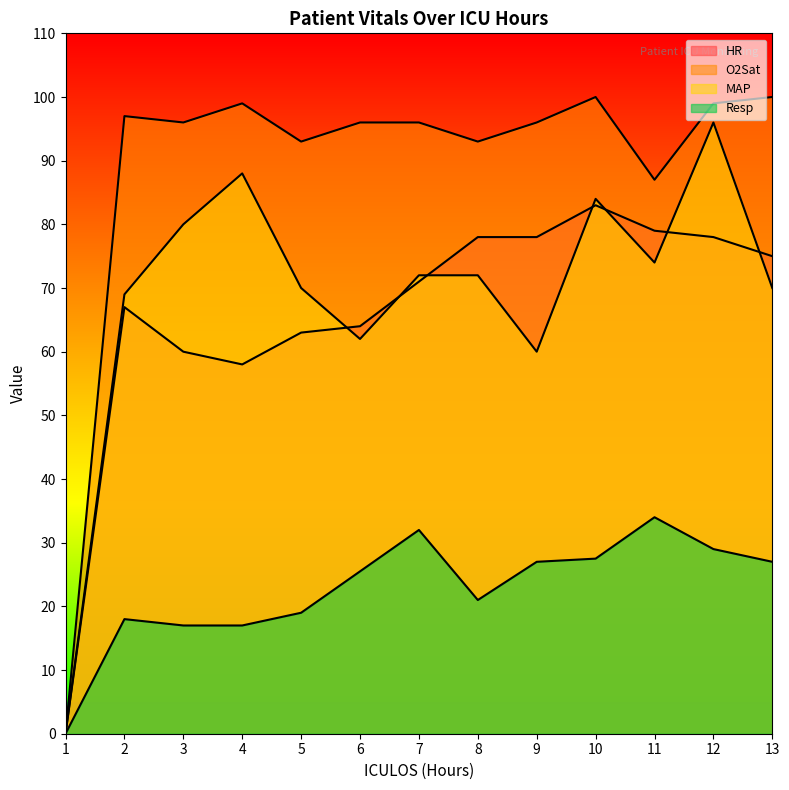

Which series has the largest total across all categories?

O2Sat